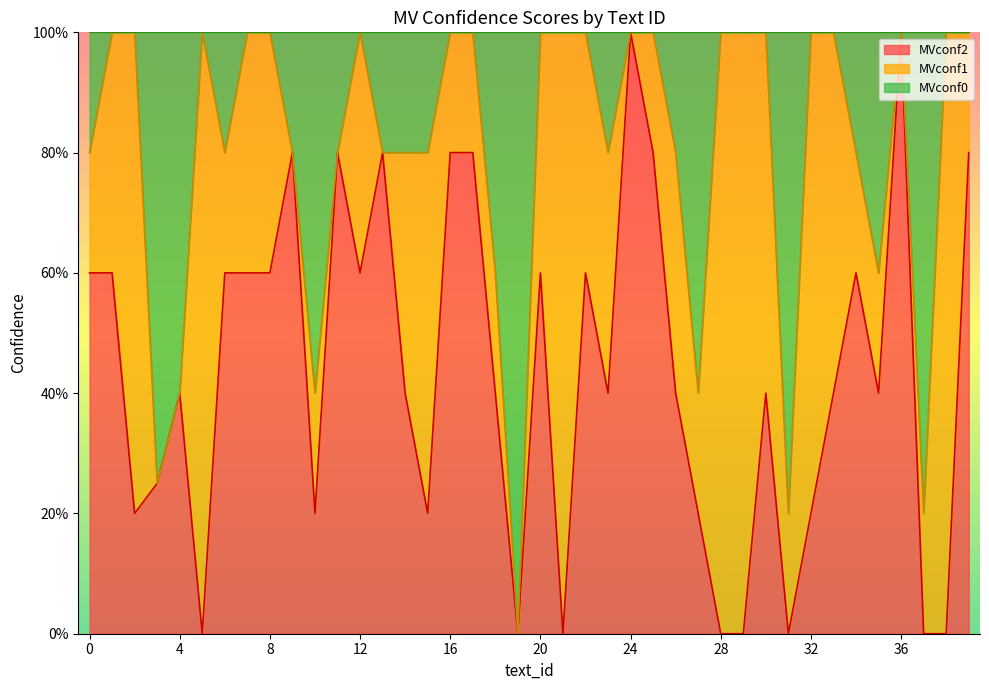

Count the MVconf2 values in the range 0 to 1.

40